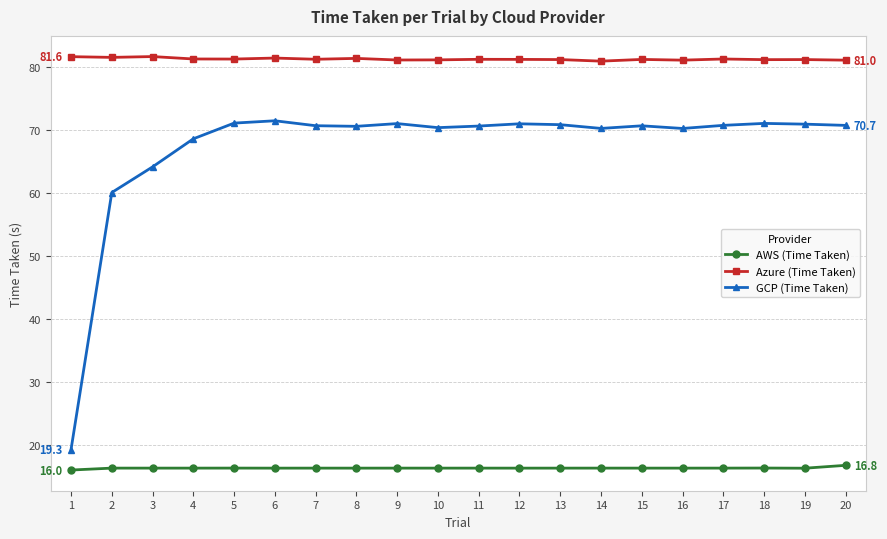

True or false: AWS (Time Taken) and Azure (Time Taken) cross at least once.

False